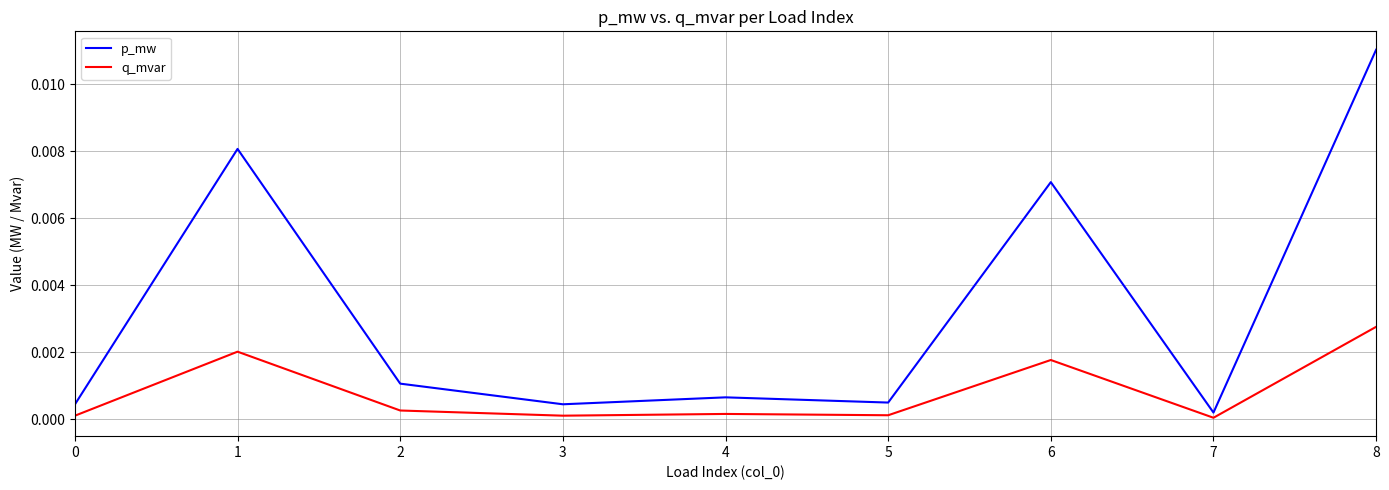

List the series in order of their peak value, lowest first.

q_mvar, p_mw